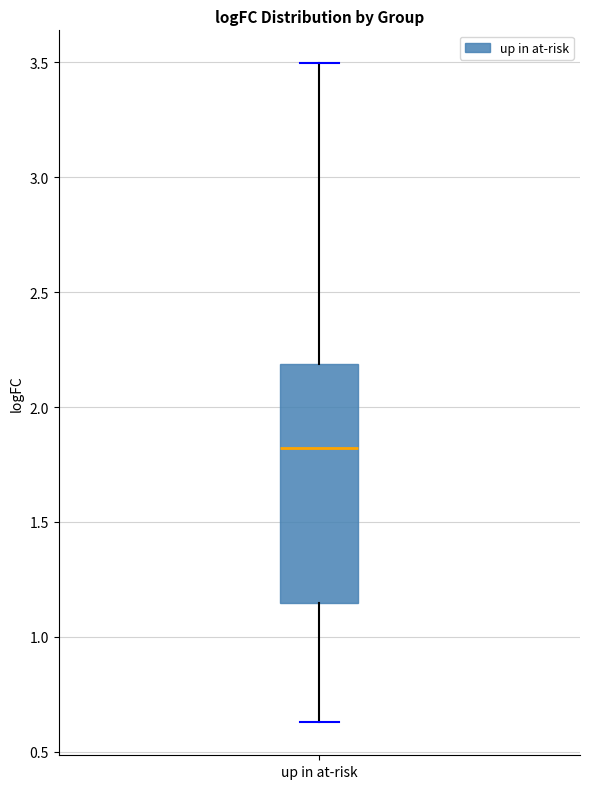

Read this box plot against the y-axis: the position of the median line, the range covered by the box, and the ends of both whiskers. The values are not printed on the chart, so give them approximately, as read against the axis.

median 1.80, box 1.15 to 2.20, whiskers 0.65 to 3.50